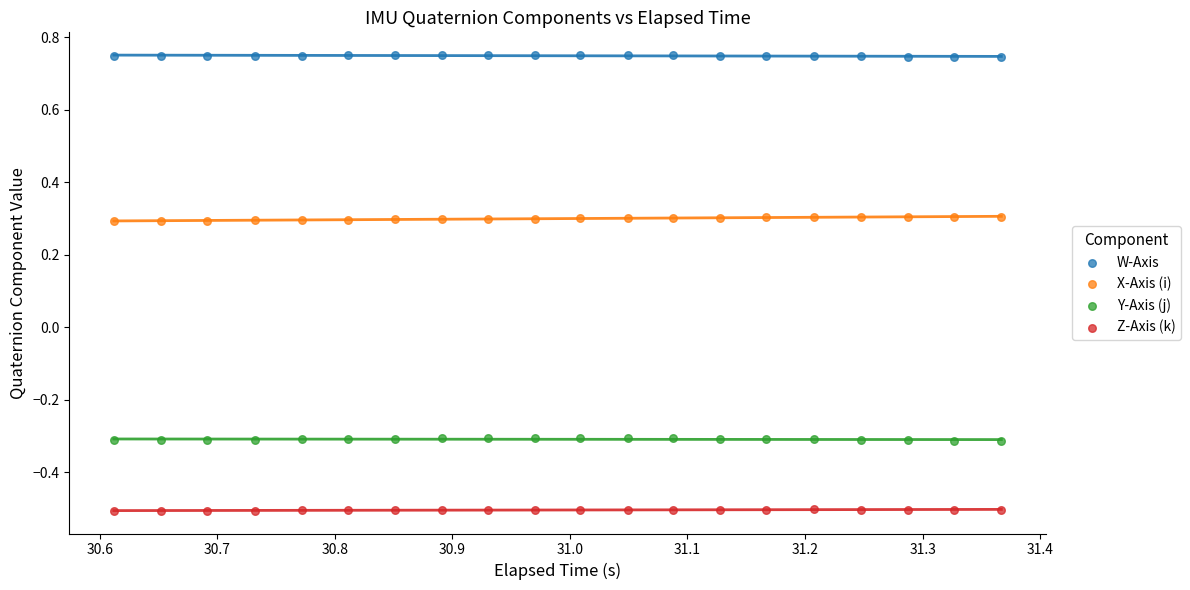

Which series contains the highest Y value?

W-Axis